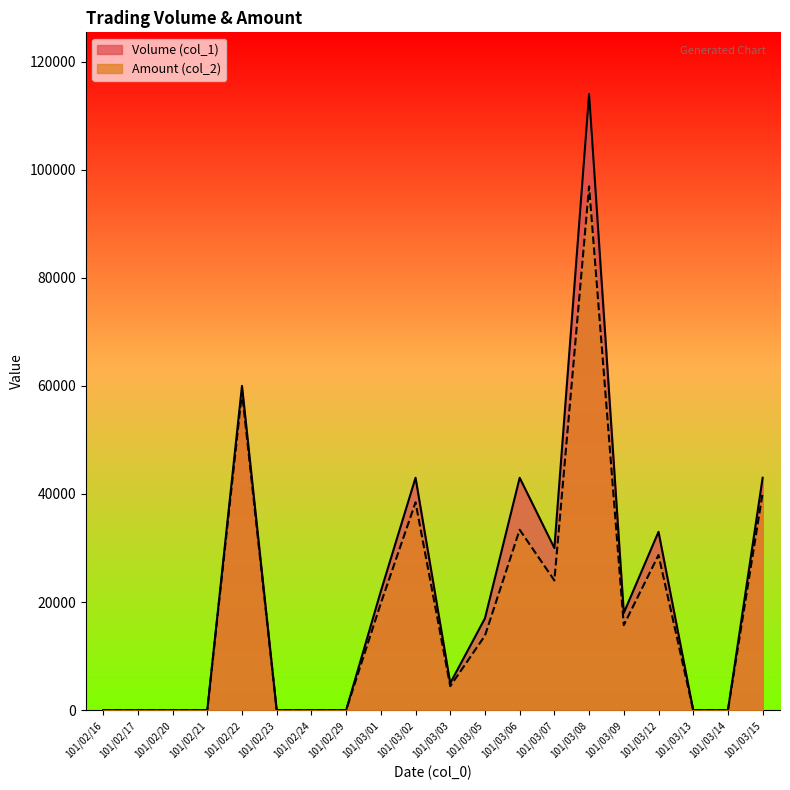

What is the difference between the maximum and second lowest values in the Volume (col_1) series?

114000